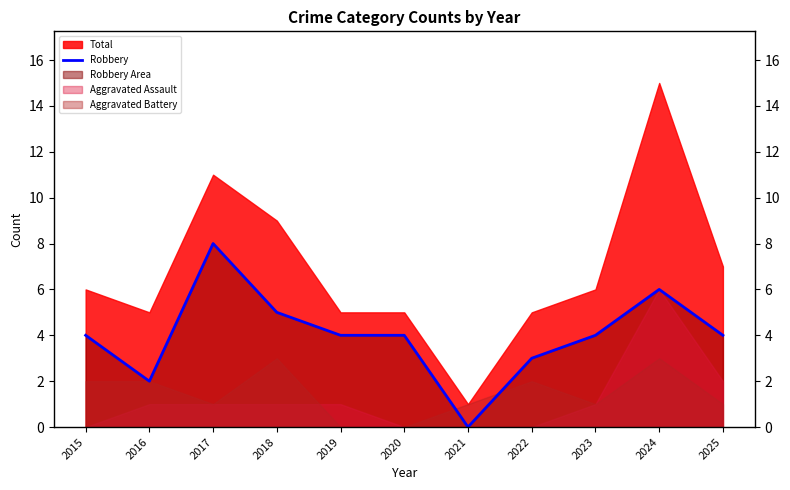

What is the difference between the values at 2019 and 2017?

4